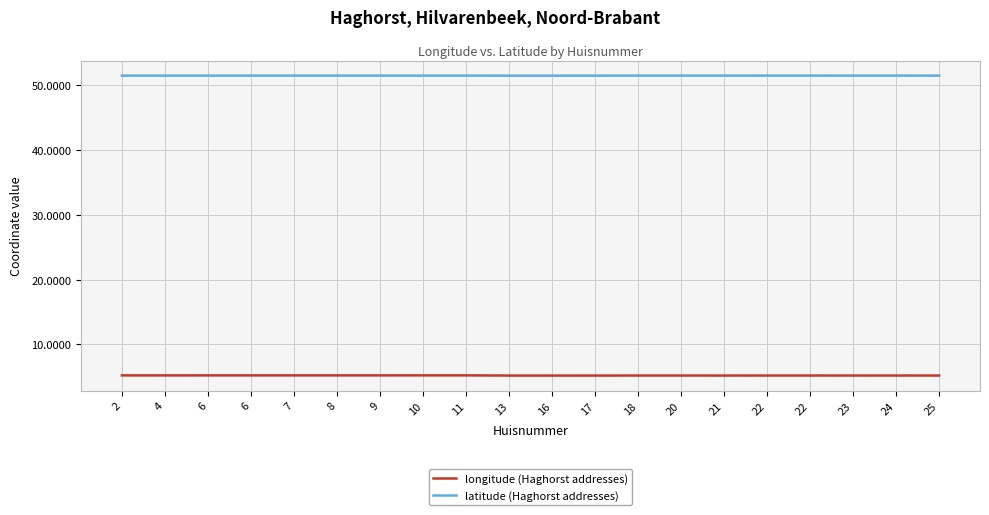

Reading left to right, extract all data points from this chart.

longitude (Haghorst addresses): 5.2	5.2	5.2	5.2	5.2	5.2	5.2	5.2	5.2	5.2	5.2	5.2	5.2	5.2	5.2	5.2	5.2	5.2	5.2	5.2
latitude (Haghorst addresses): 51.5	51.5	51.5	51.5	51.5	51.5	51.5	51.5	51.5	51.5	51.5	51.5	51.5	51.5	51.5	51.5	51.5	51.5	51.5	51.5